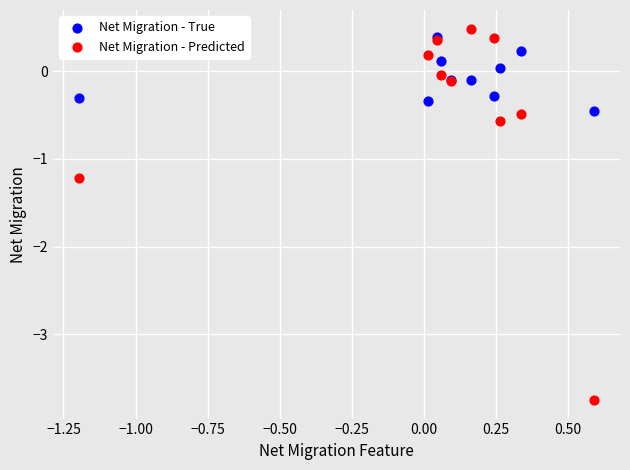

What are all the series names shown in the legend?

Net Migration - True, Net Migration - Predicted